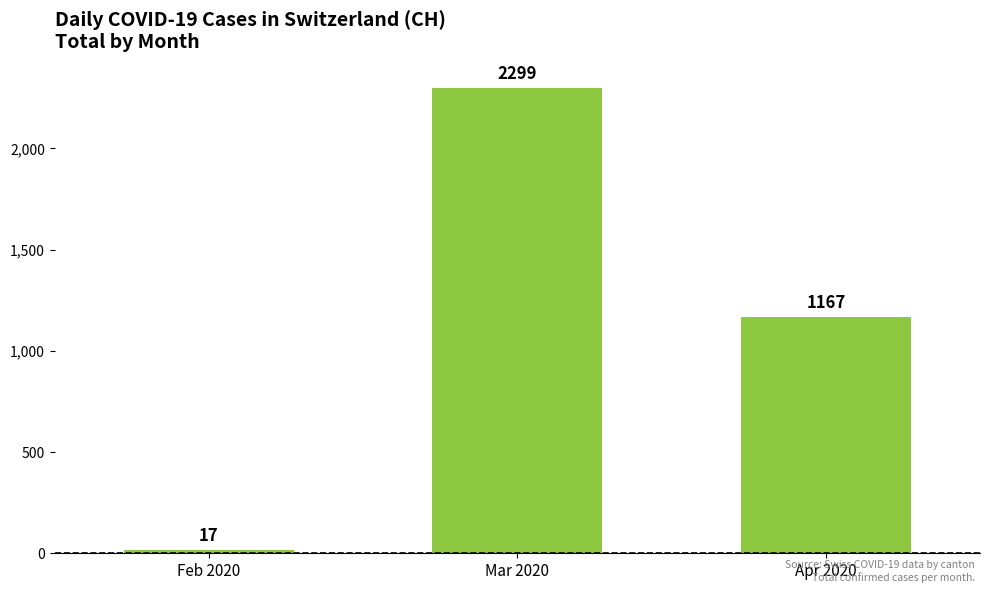

The value at Apr 2020 is 1167. True or false?

True